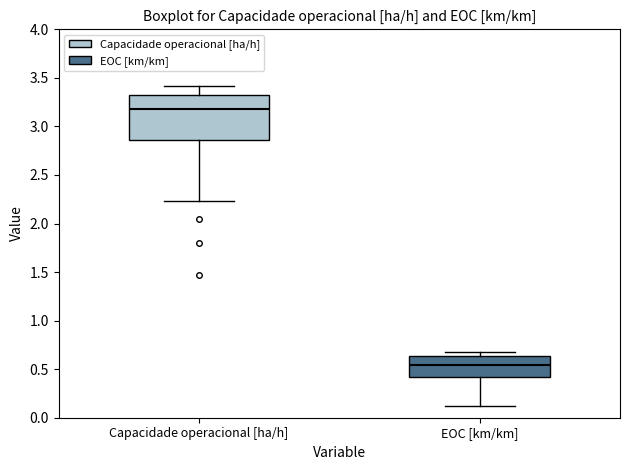

Which box's median line is the lowest?

EOC [km/km]